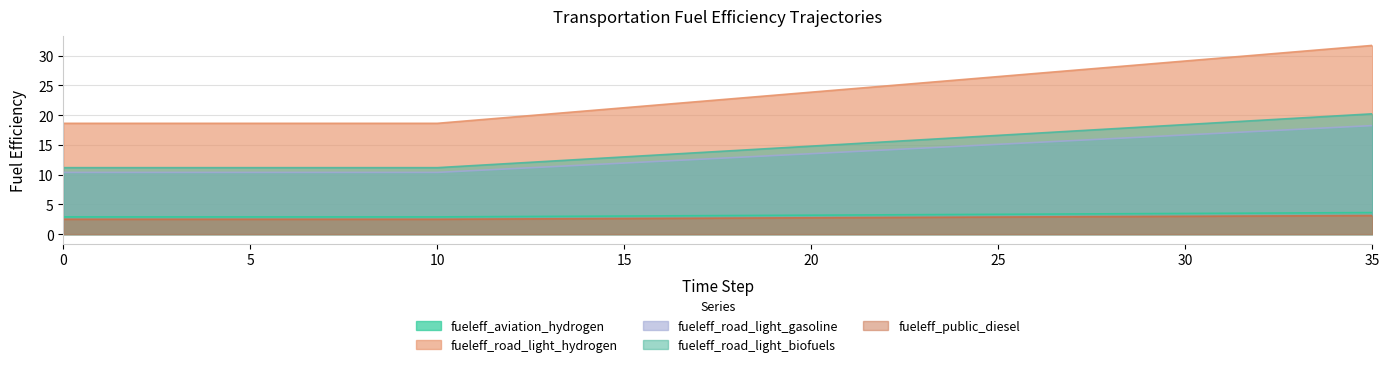

Rank the series at 11 from highest to lowest value.

fueleff_road_light_hydrogen, fueleff_public_diesel, fueleff_road_light_biofuels, fueleff_aviation_hydrogen, fueleff_road_light_gasoline